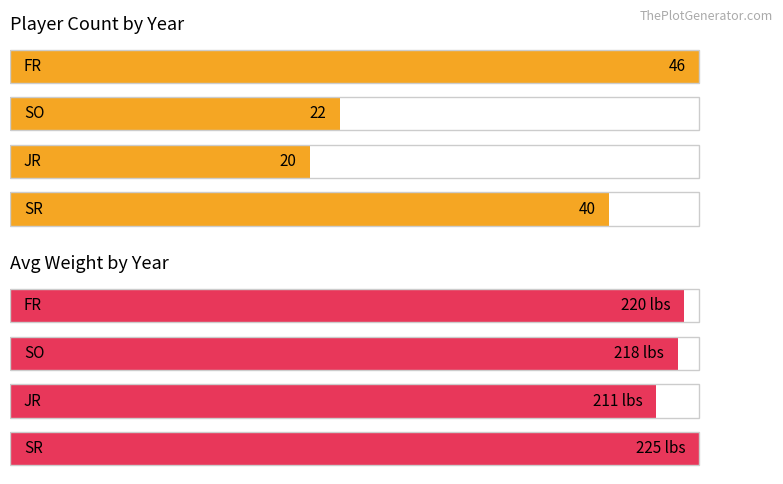

Between FR and SO, which series saw the biggest shift?

Count